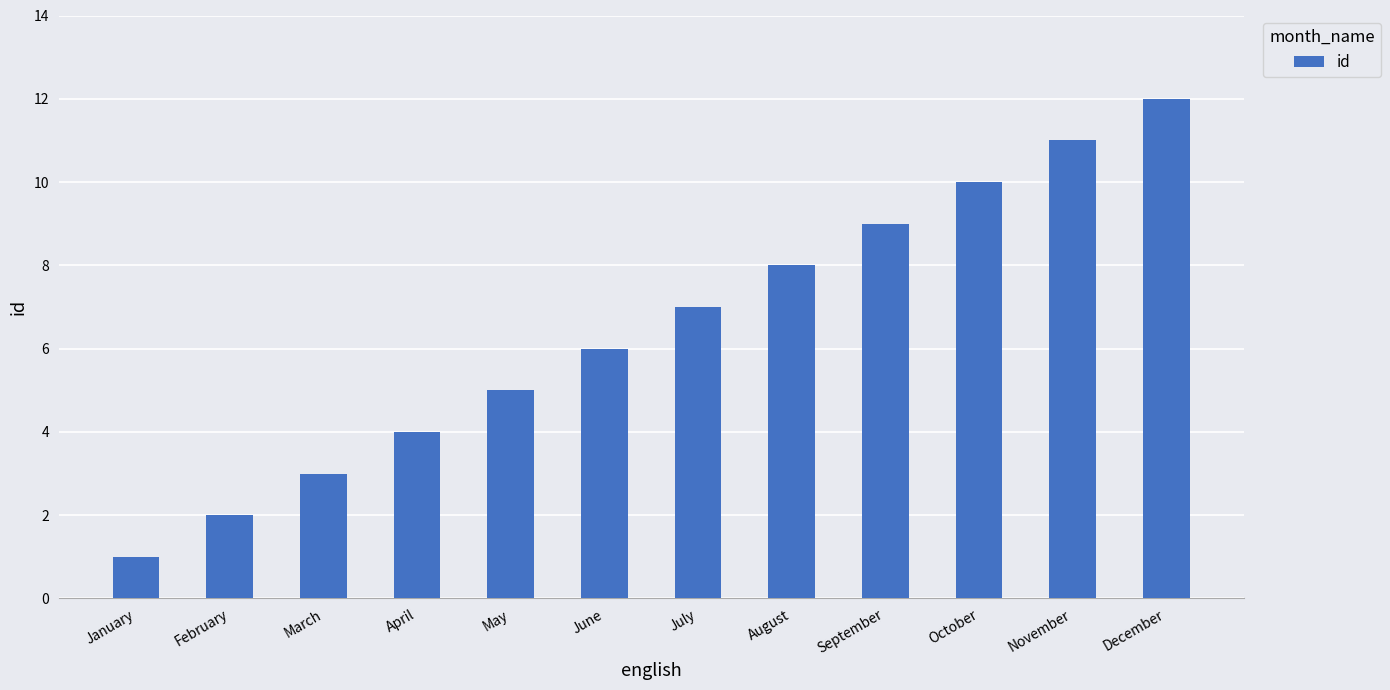

Approximately how many times larger is the value at December compared to October?

1.2